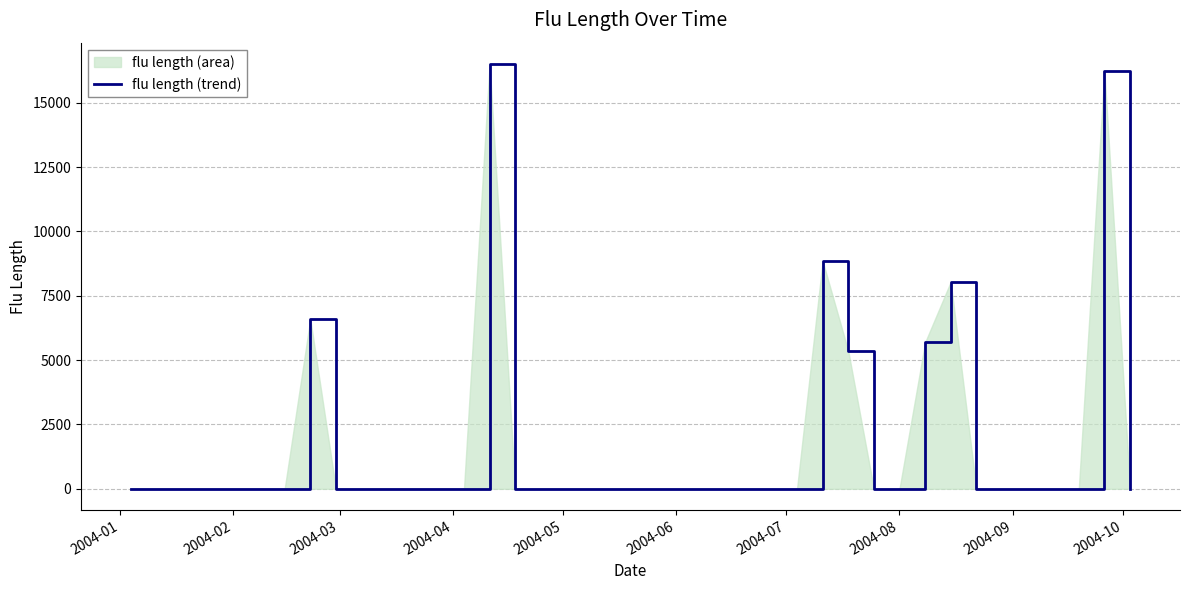

Reading left to right, what are all the values shown in this chart?

0.0	0.0	0.0	0.0	0.0	0.0	0.0	6594.8	0.0	0.0	0.0	0.0	0.0	0.0	16506.5	0.0	0.0	0.0	0.0	0.0	0.0	0.0	0.0	0.0	0.0	0.0	0.0	8850.3	5353.9	0.0	0.0	5686.7	8039.1	0.0	0.0	0.0	0.0	0.0	16221.0	0.0